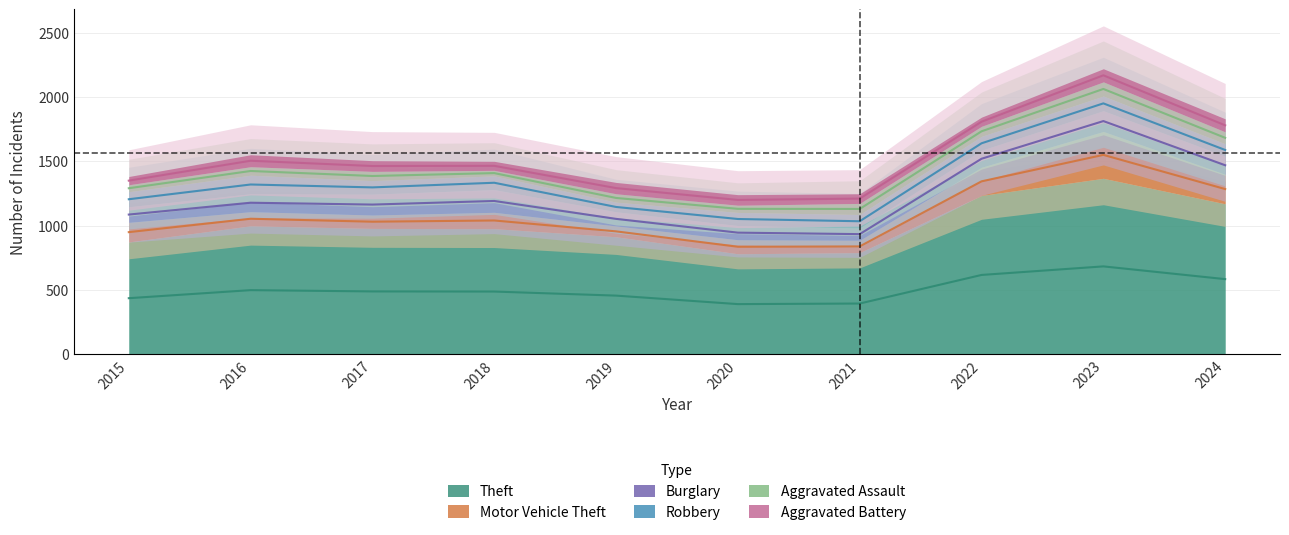

Reading right to left, list all the values displayed in this chart.

Theft: 2024=1170	2023=1368	2022=1235	2021=791	2020=782	2019=914	2018=977	2017=979	2016=999	2015=874
Motor Vehicle Theft: 2024=229	2023=364	2022=219	2021=96	2020=109	2019=84	2018=127	2017=104	2016=110	2015=152
Burglary: 2024=141	2023=161	2022=132	2021=95	2020=110	2019=110	2018=176	2017=162	2016=139	2015=121
Robbery: 2024=96	2023=114	2022=108	2021=105	2020=102	2019=75	2018=107	2017=105	2016=144	2015=117
Aggravated Assault: 2024=93	2023=110	2022=78	2021=86	2020=56	2019=65	2018=43	2017=72	2016=66	2015=54
Aggravated Battery: 2024=101	2023=102	2022=71	2021=75	2020=82	2019=88	2018=70	2017=83	2016=93	2015=64